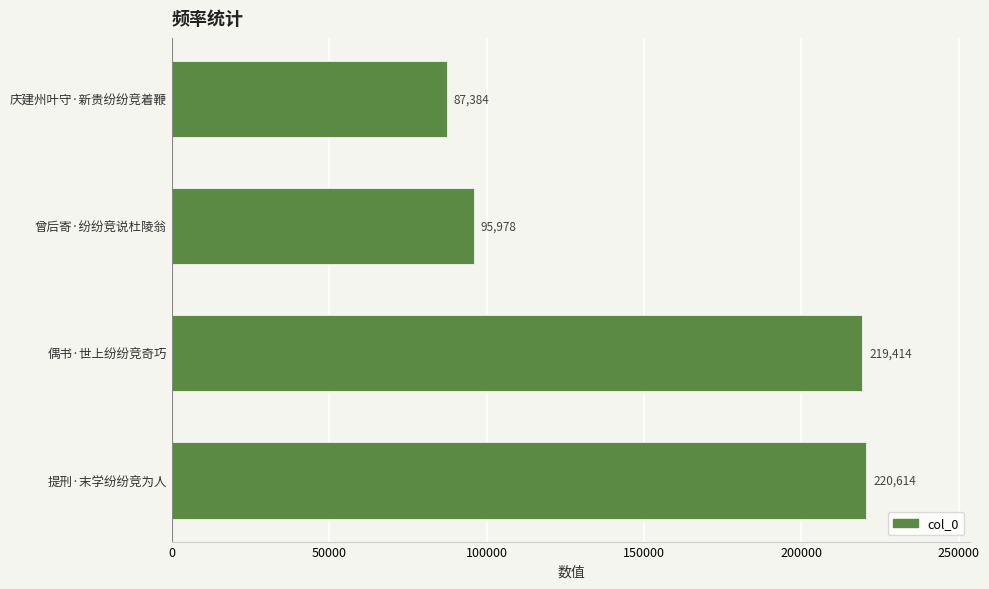

List the labels in order of value, smallest first.

庆建州叶守·新贵纷纷竞着鞭, 曾后寄·纷纷竞说杜陵翁, 偶书·世上纷纷竞奇巧, 提刑·末学纷纷竞为人